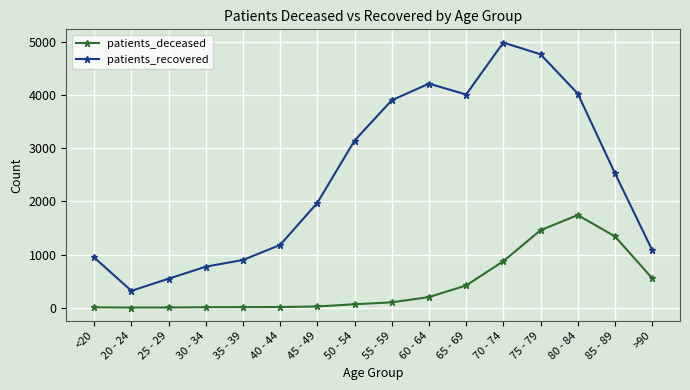

How many interior local valleys does the patients_recovered series have?

2